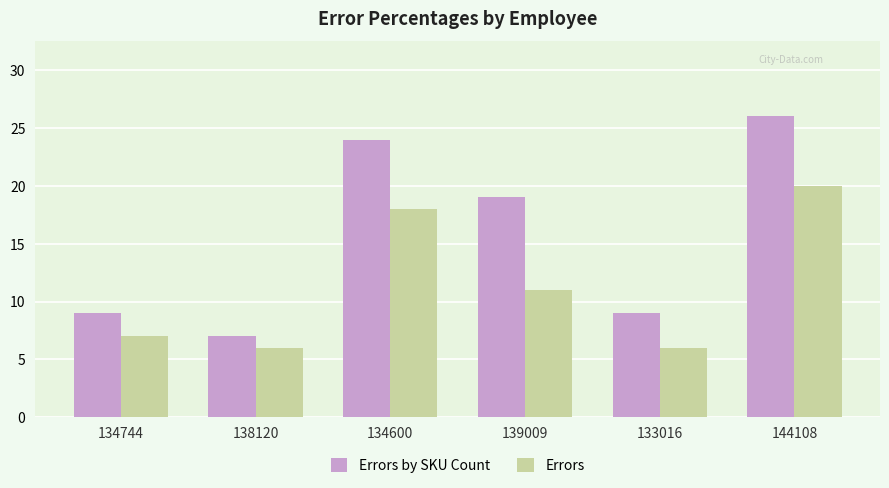

At which label does Errors by SKU Count reach its peak?

144108